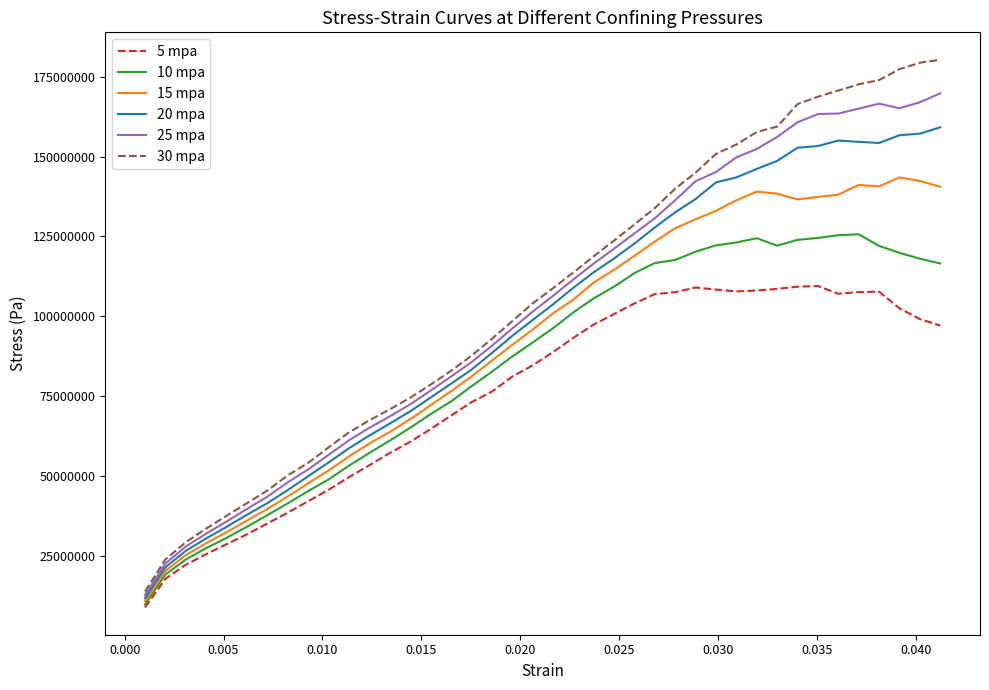

Rank the series by their maximum value, from lowest to highest.

5 mpa, 10 mpa, 15 mpa, 20 mpa, 25 mpa, 30 mpa